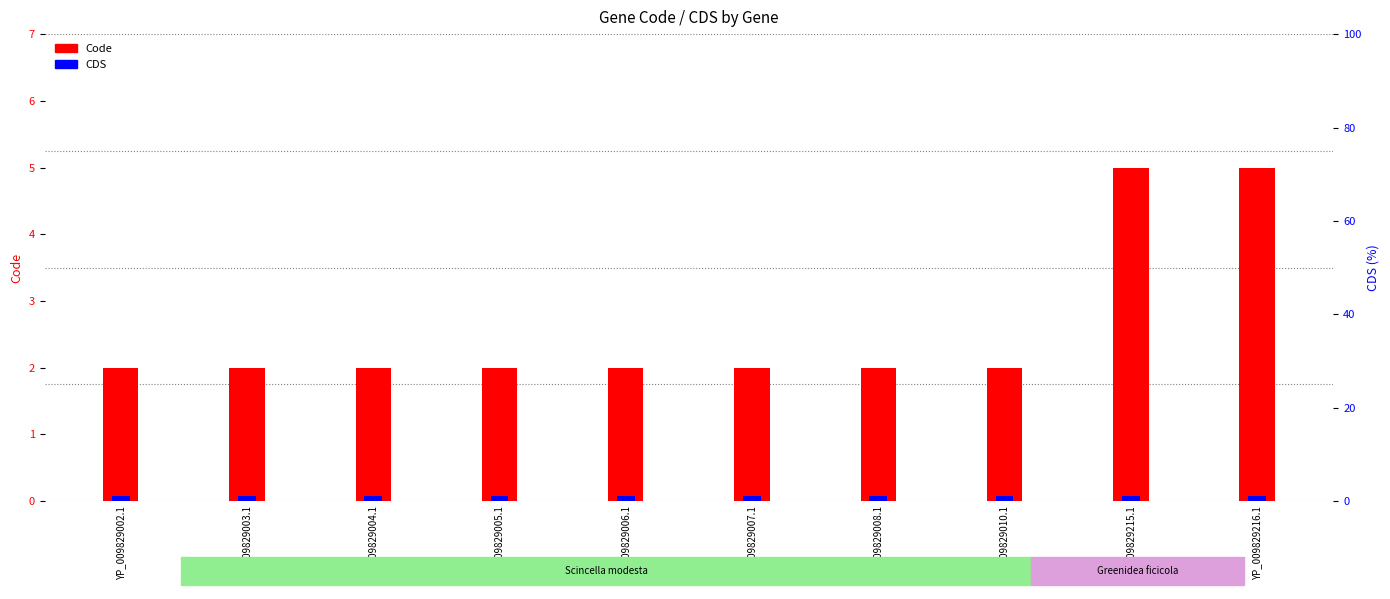

Does the chart contain any negative values?

No